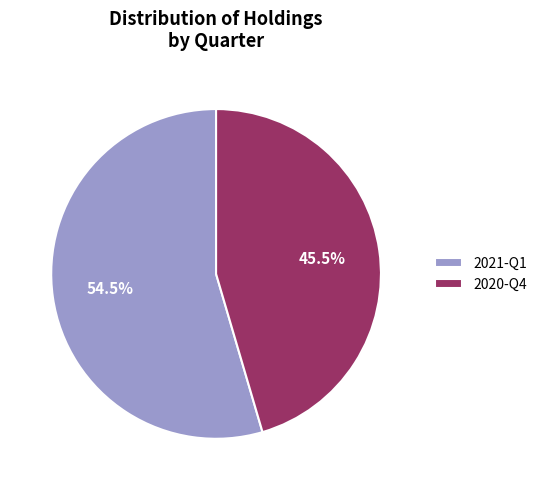

Combined, what portion of the pie is 2021-Q1 and 2020-Q4?

100.0%